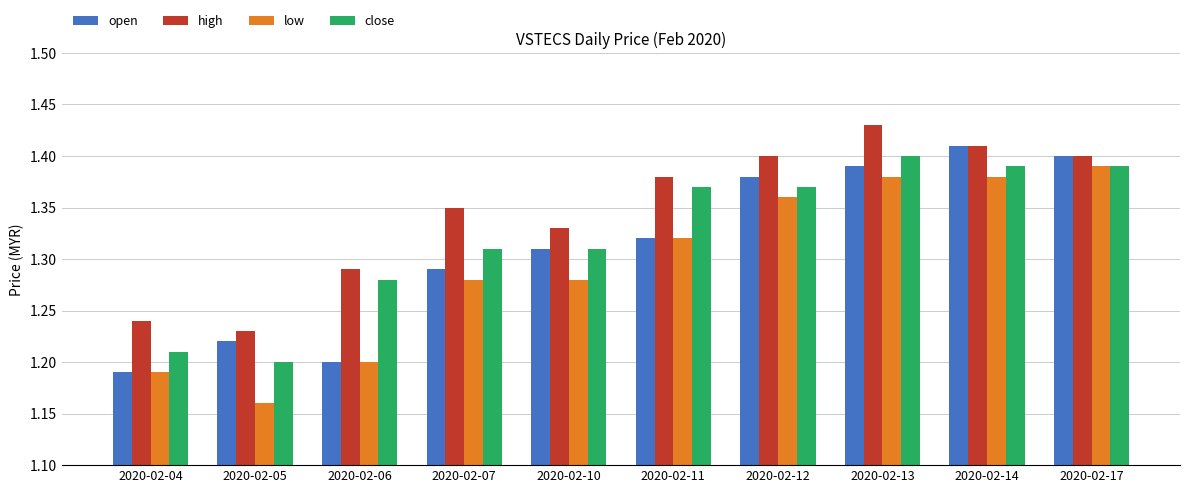

At which category does the chart reach its peak across all series?

2020-02-13